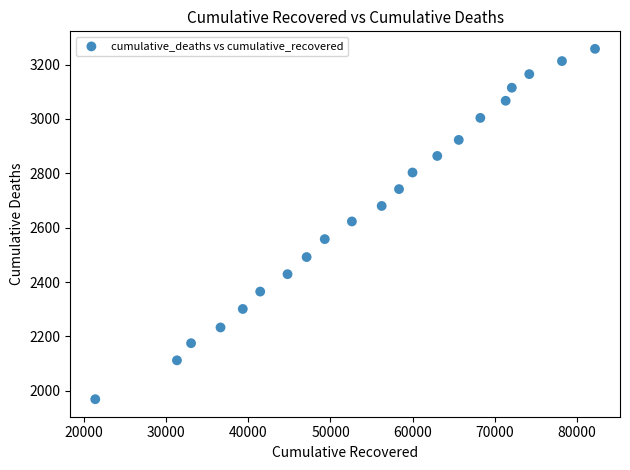

What is the range of Y values (max minus min)?

1289